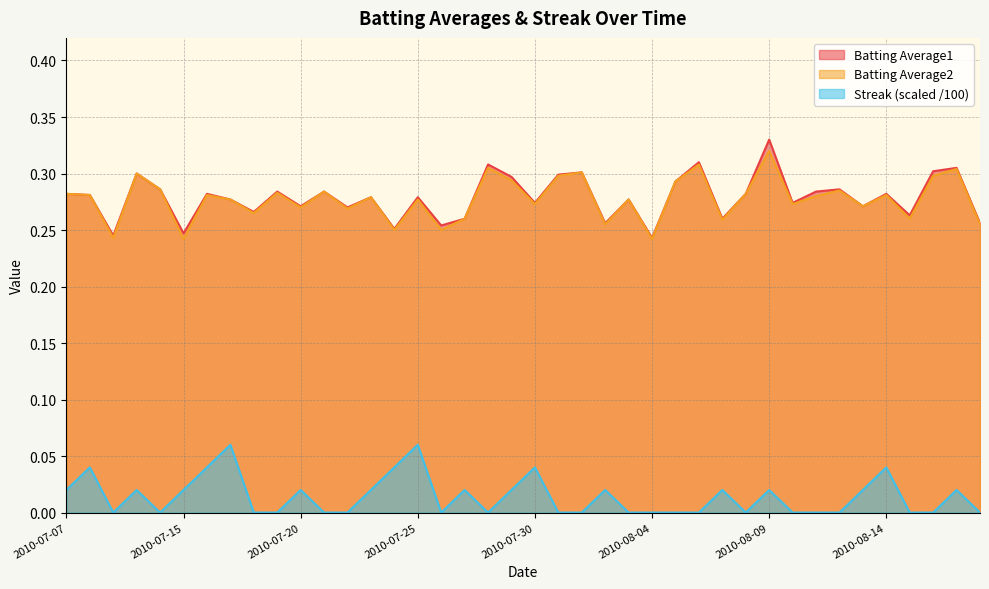

True or false: Streak and Batting Average1 cross at least once.

False